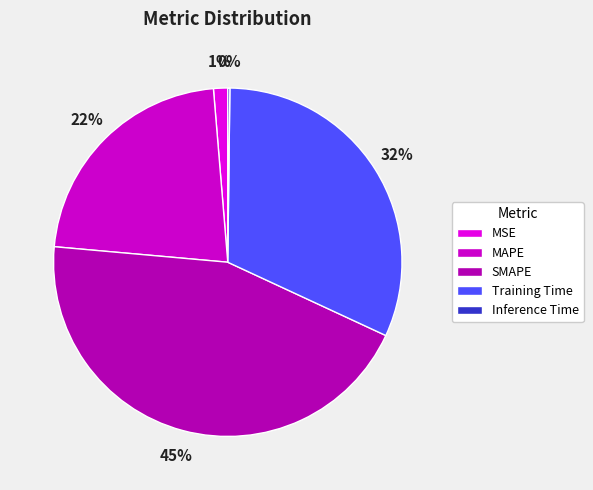

Rank the categories by value from lowest to highest.

Inference Time, MSE, MAPE, Training Time, SMAPE